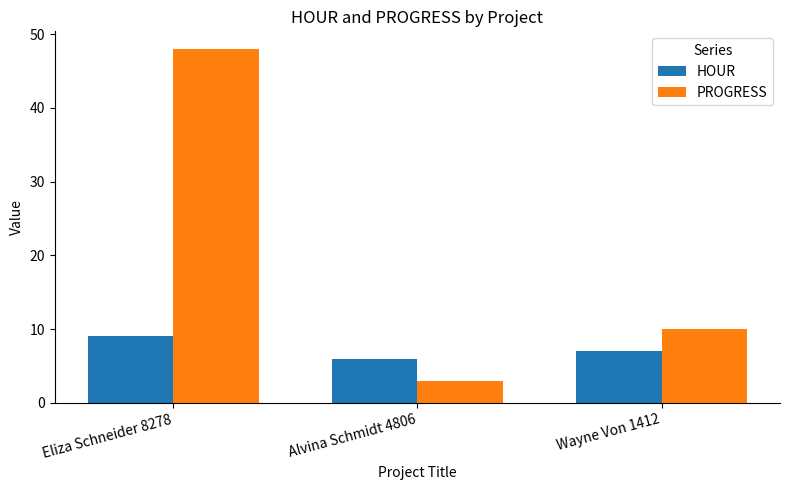

Is the value of PROGRESS at Alvina Schmidt 4806 greater than the value of HOUR at Wayne Von 1412?

No